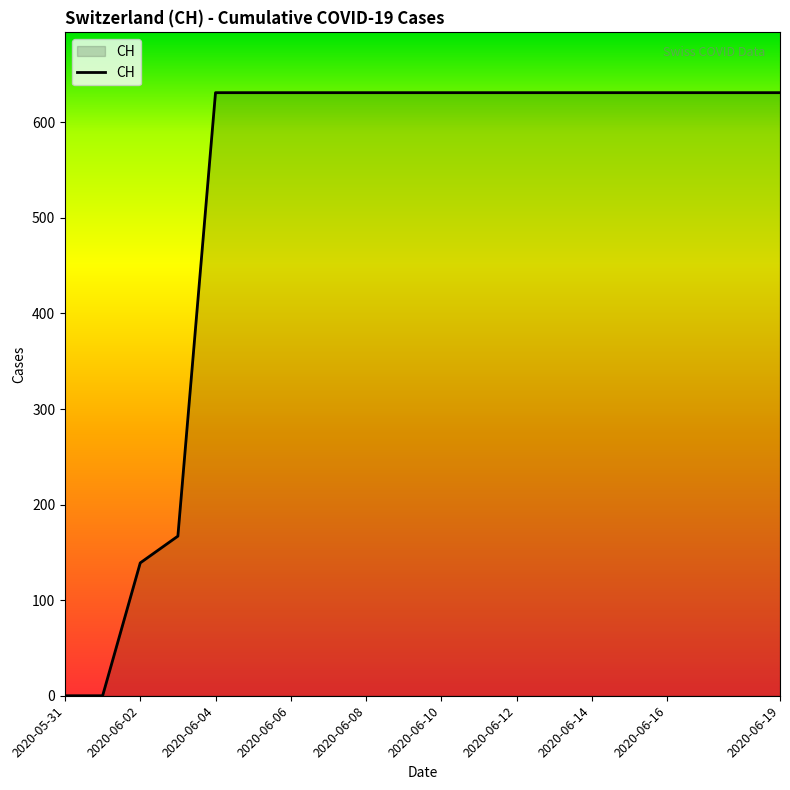

What is the greatest value displayed?

631